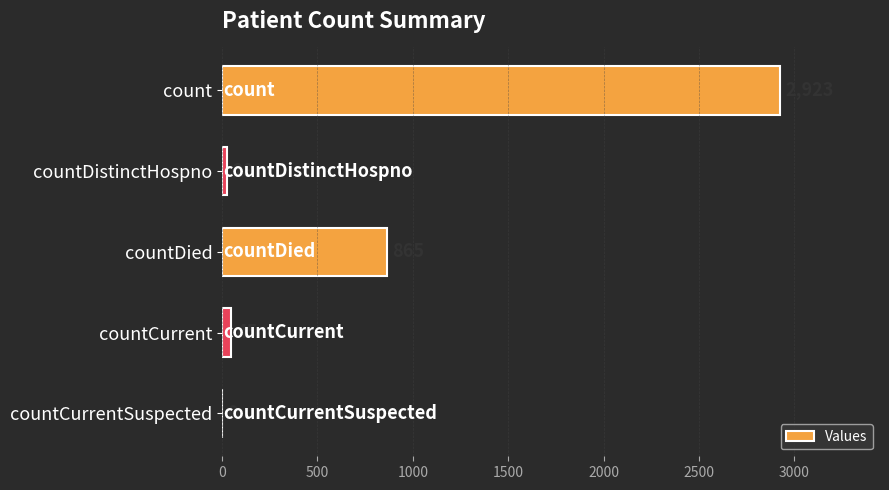

Reading top to bottom, list all the values displayed in this chart.

count=2923	countDistinctHospno=28	countDied=865	countCurrent=45	countCurrentSuspected=0